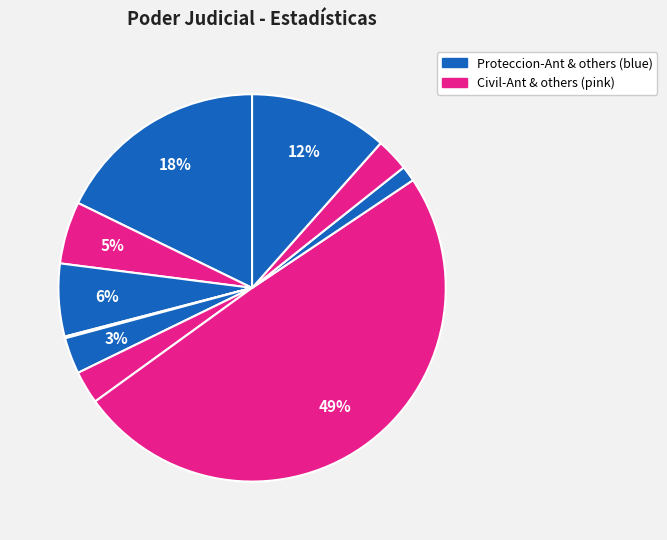

How many slices are in this pie chart?

10